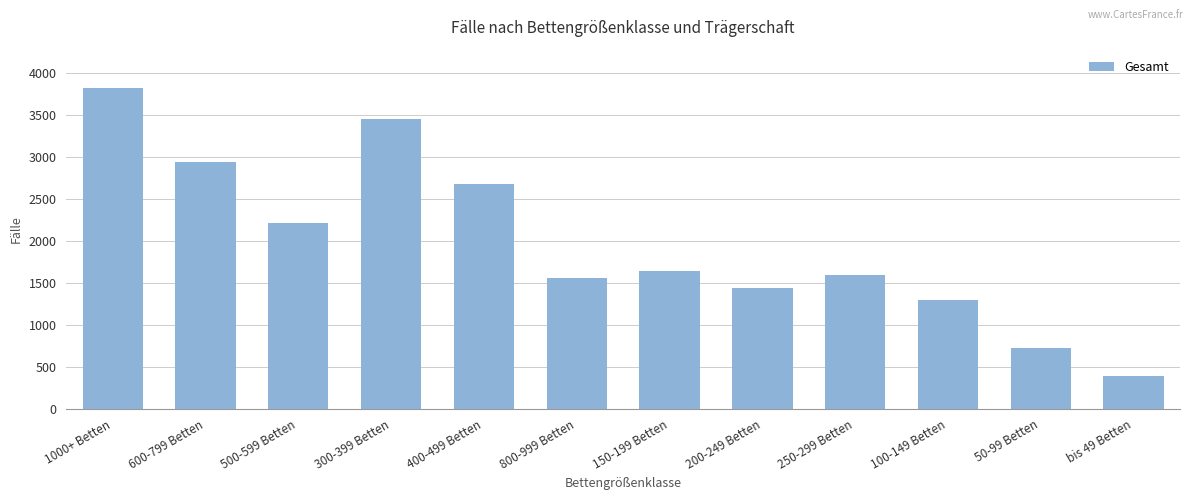

Is it true that the value at 300-399 Betten is 3455?

True